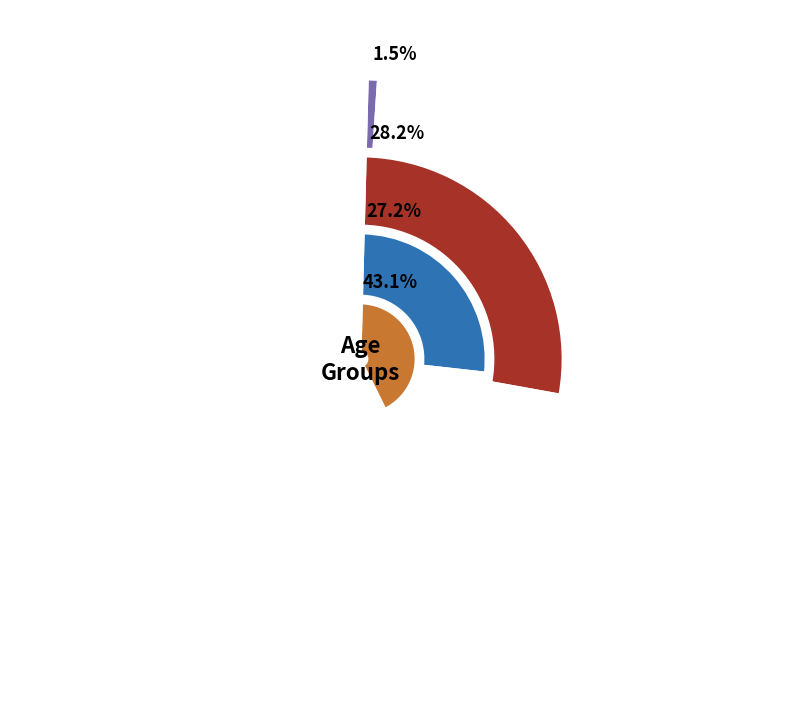

Does any single category account for the majority?

No